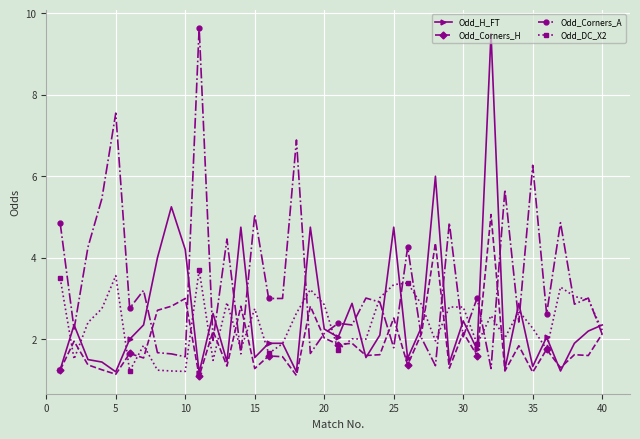

What is the value of the Odd_Corners_A point at the 16th from the left?

3.0